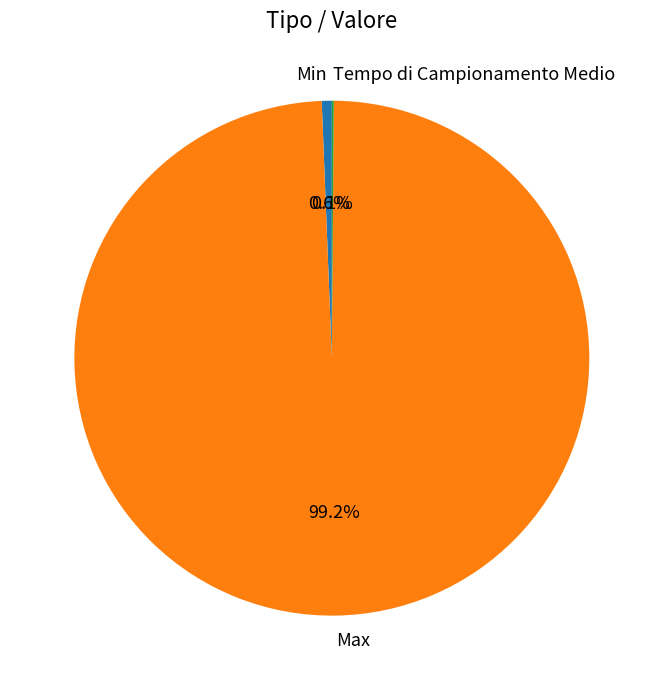

Which has a higher value, Min or Max?

Max